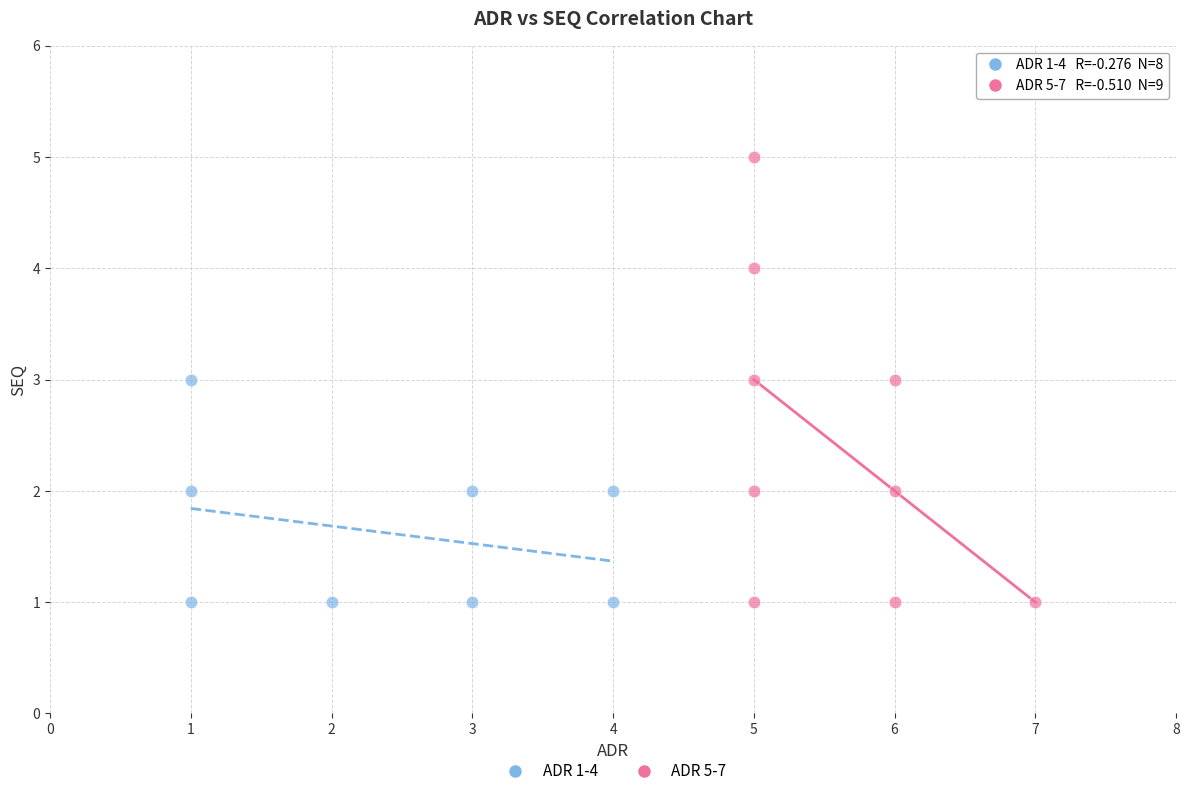

Which series contains the highest Y value?

ADR 5-7